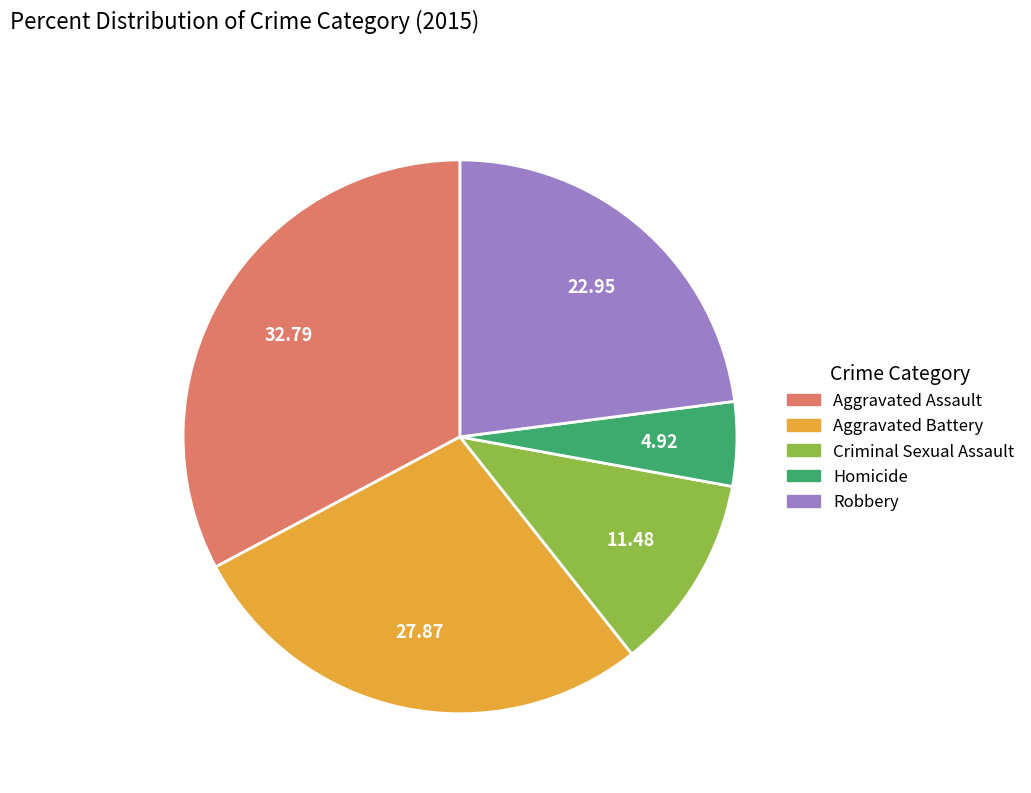

Does any single category account for the majority?

No